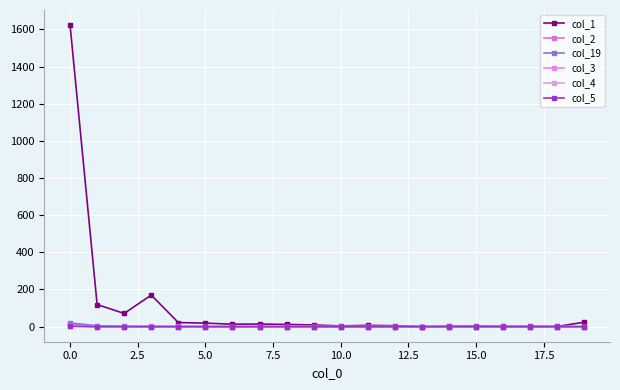

Rank the series by their maximum value, from lowest to highest.

col_5, col_3, col_4, col_2, col_19, col_1